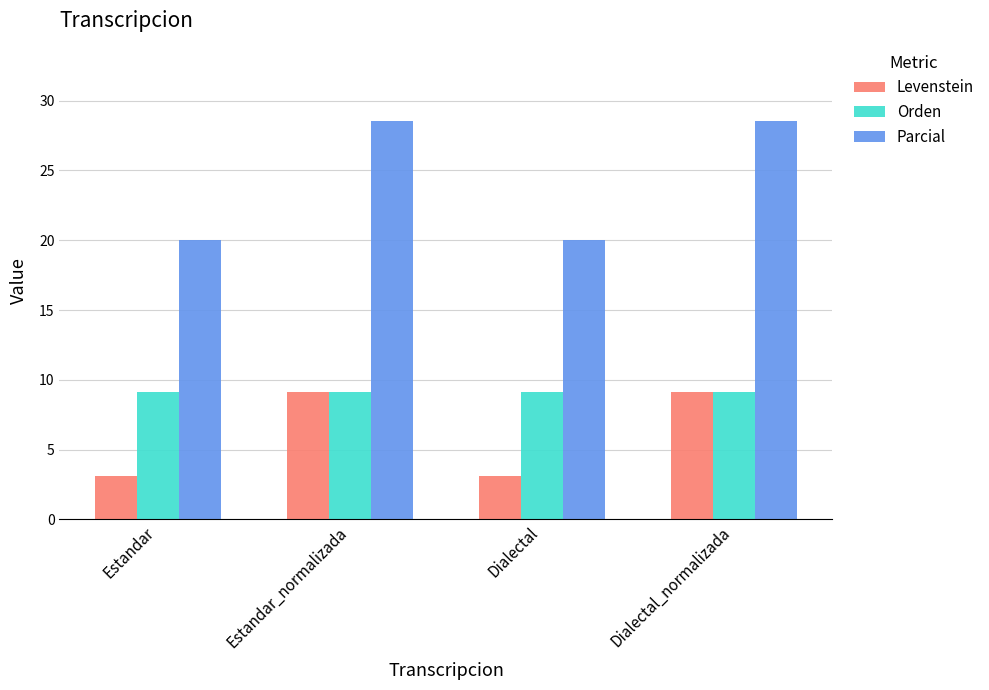

What position from the left is Estandar_normalizada?

2